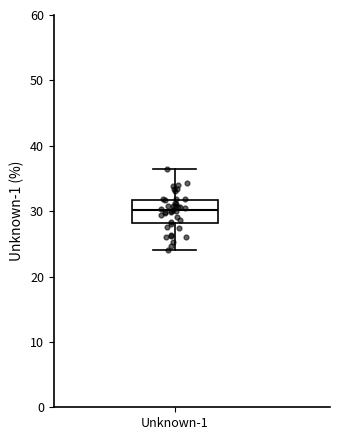

Where is the upper edge of the box for Unknown-1 on the y-axis? The values are not printed on the chart, so give them approximately, as read against the axis.

32